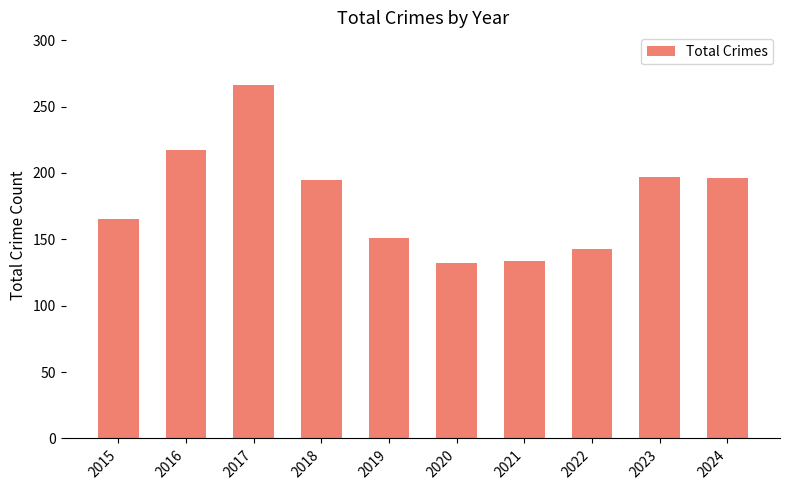

Which label corresponds to the largest value in the chart?

2017